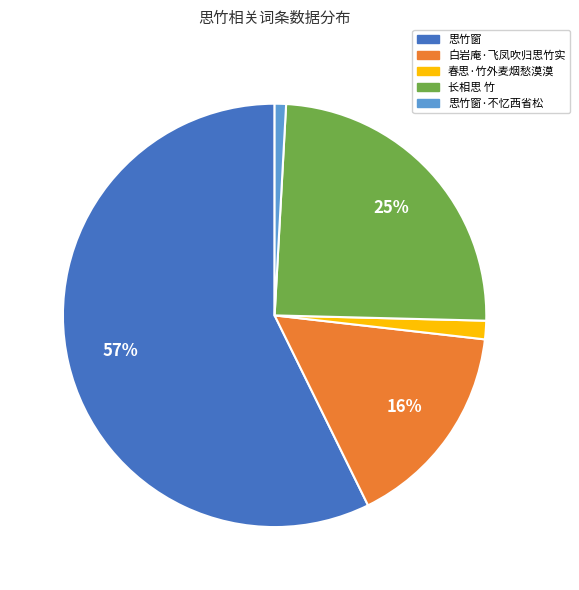

Is there a majority slice in this chart?

Yes